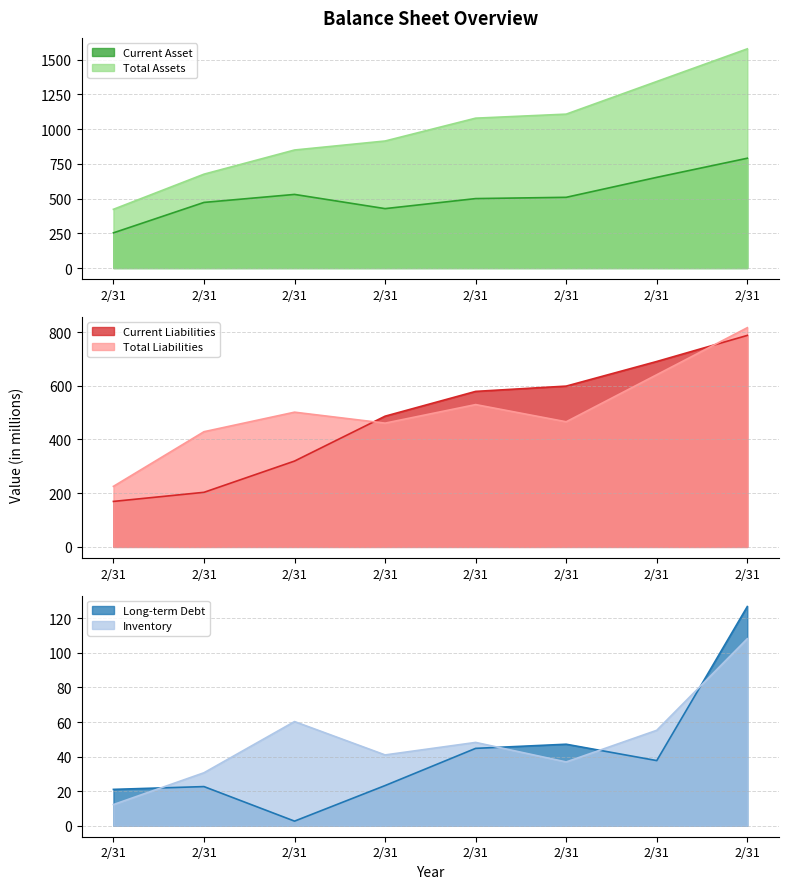

What is the label of the 2nd point from the right?

2021/12/31